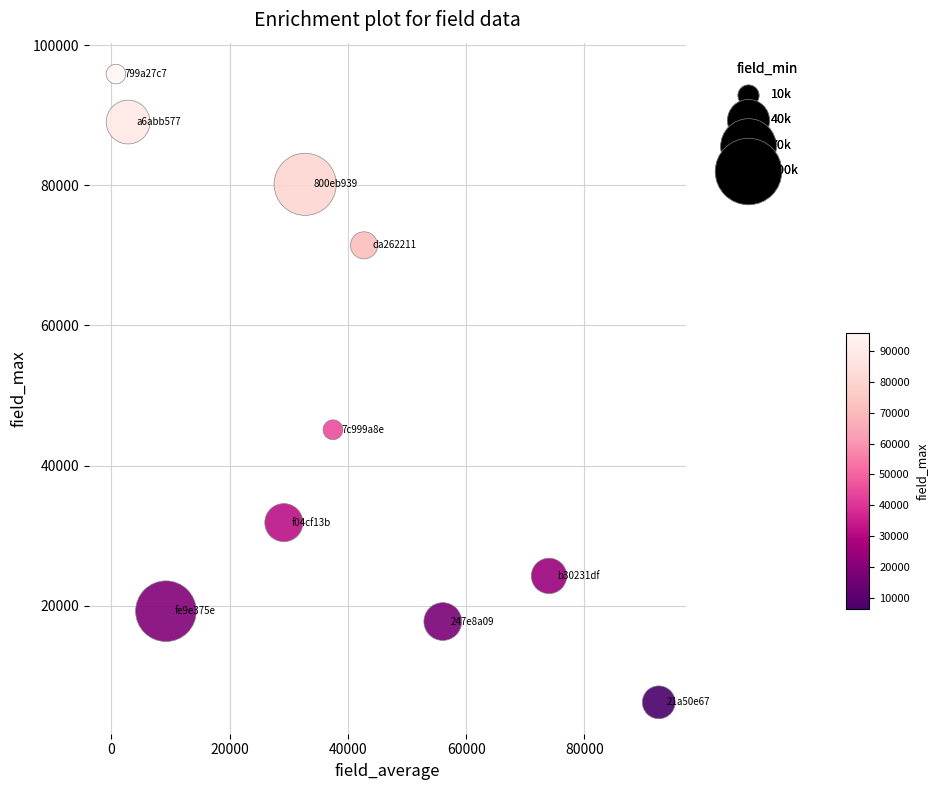

What Y value in the scatter plot is closest to 51042?

45108